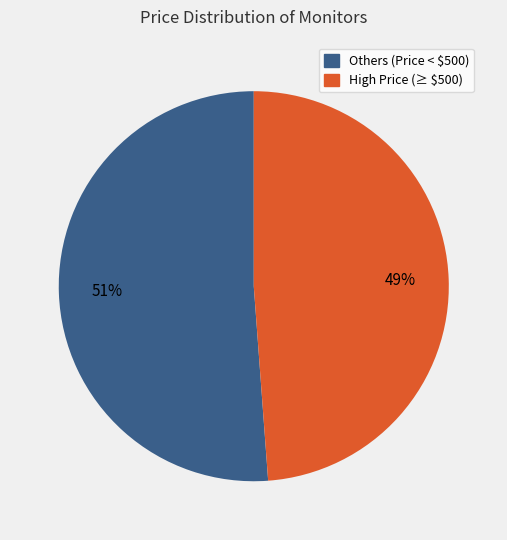

To the nearest percent, what is the difference between the largest and smallest slice percentages?

2%